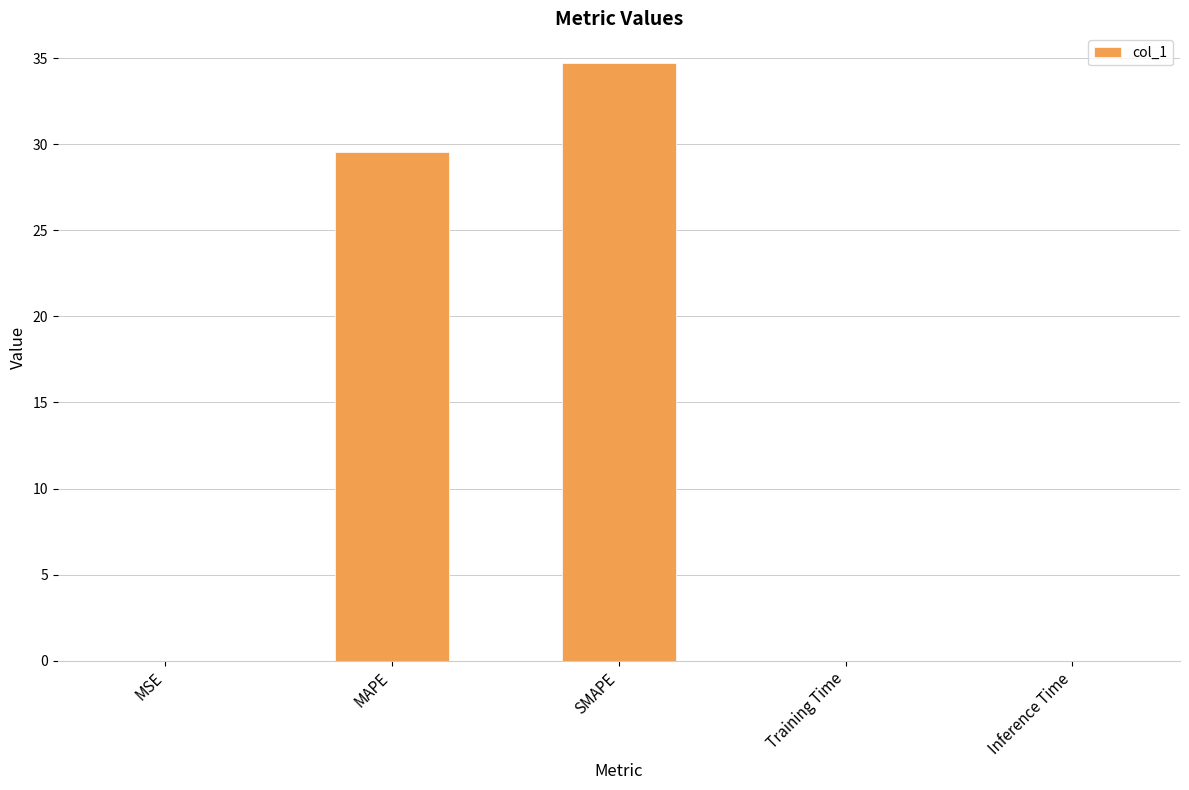

What is the sum of all values?

64.3